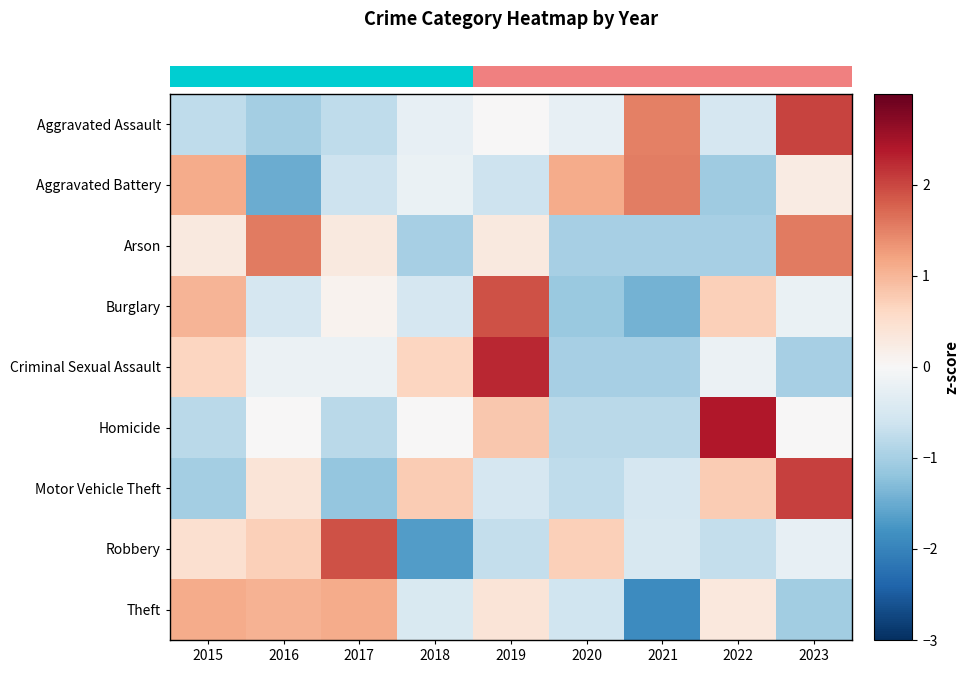

At which label does Aggravated Assault first exceed 0?

2021